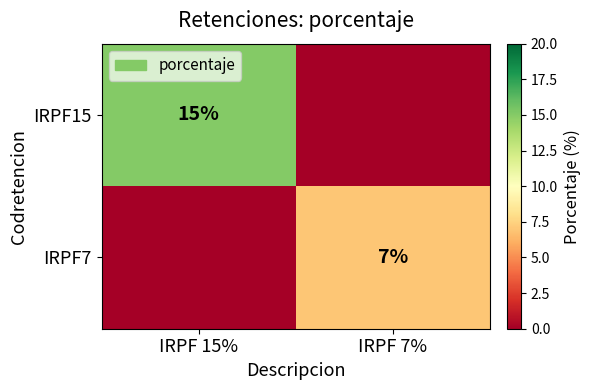

At how many categories does at least one series exceed 7?

1